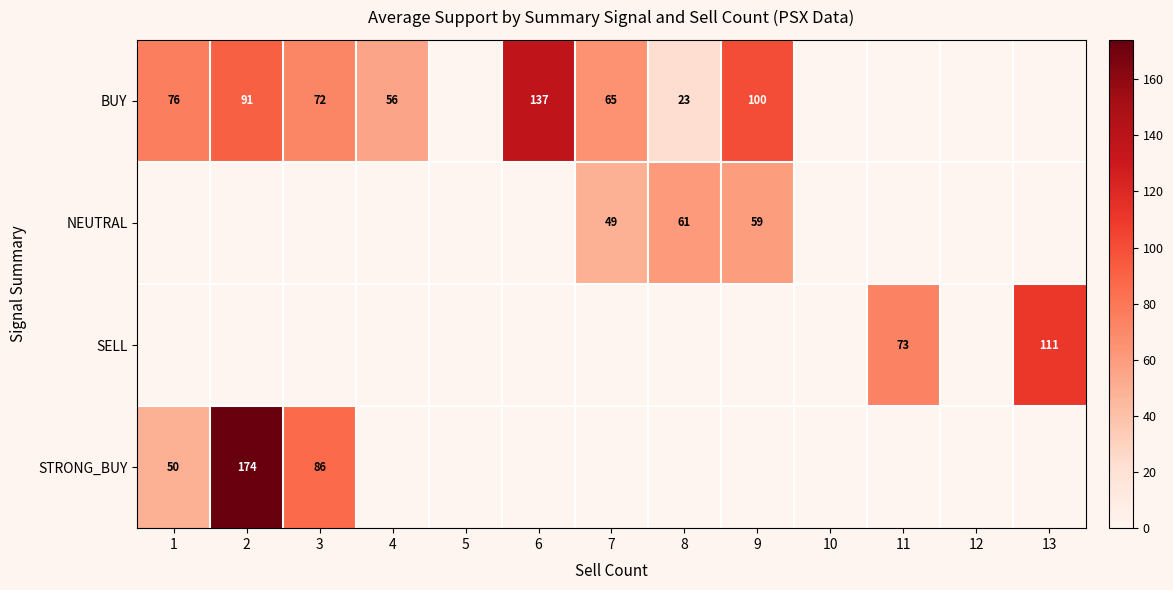

True or false: BUY has a value of 91 at 2.

True